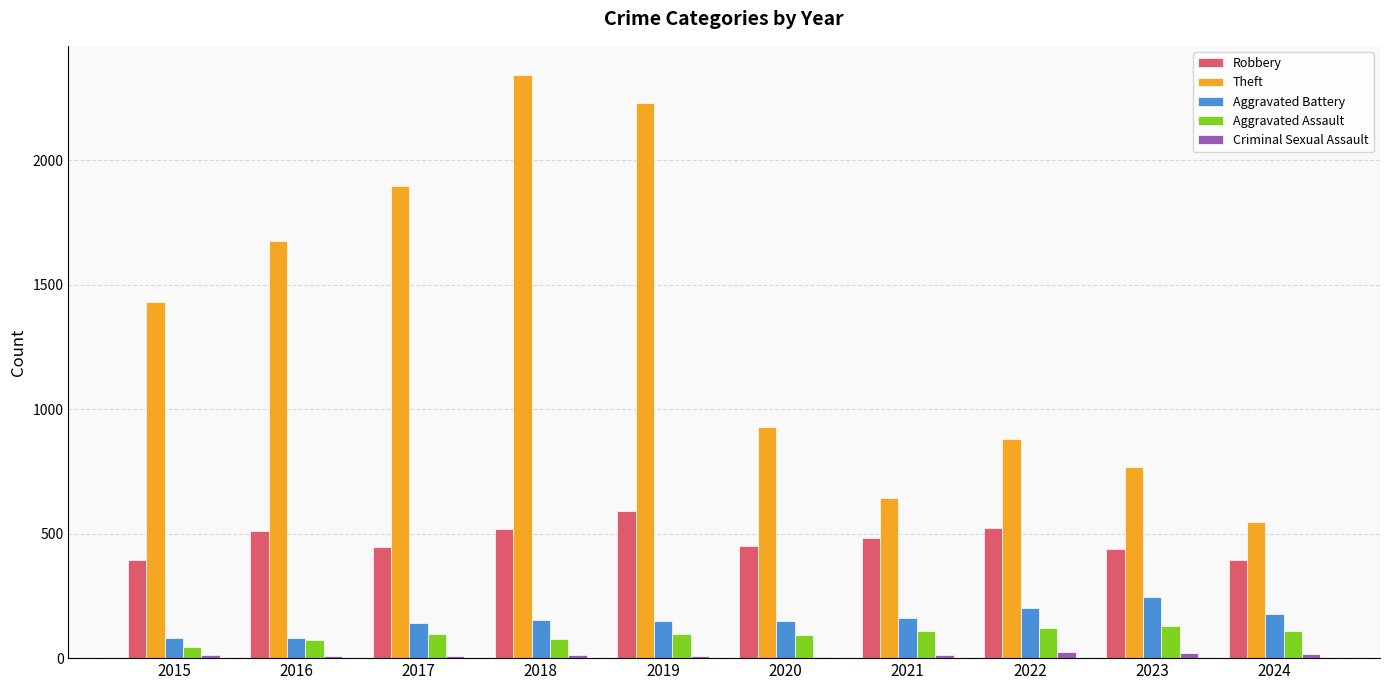

What is the sum of all Robbery values?

4752